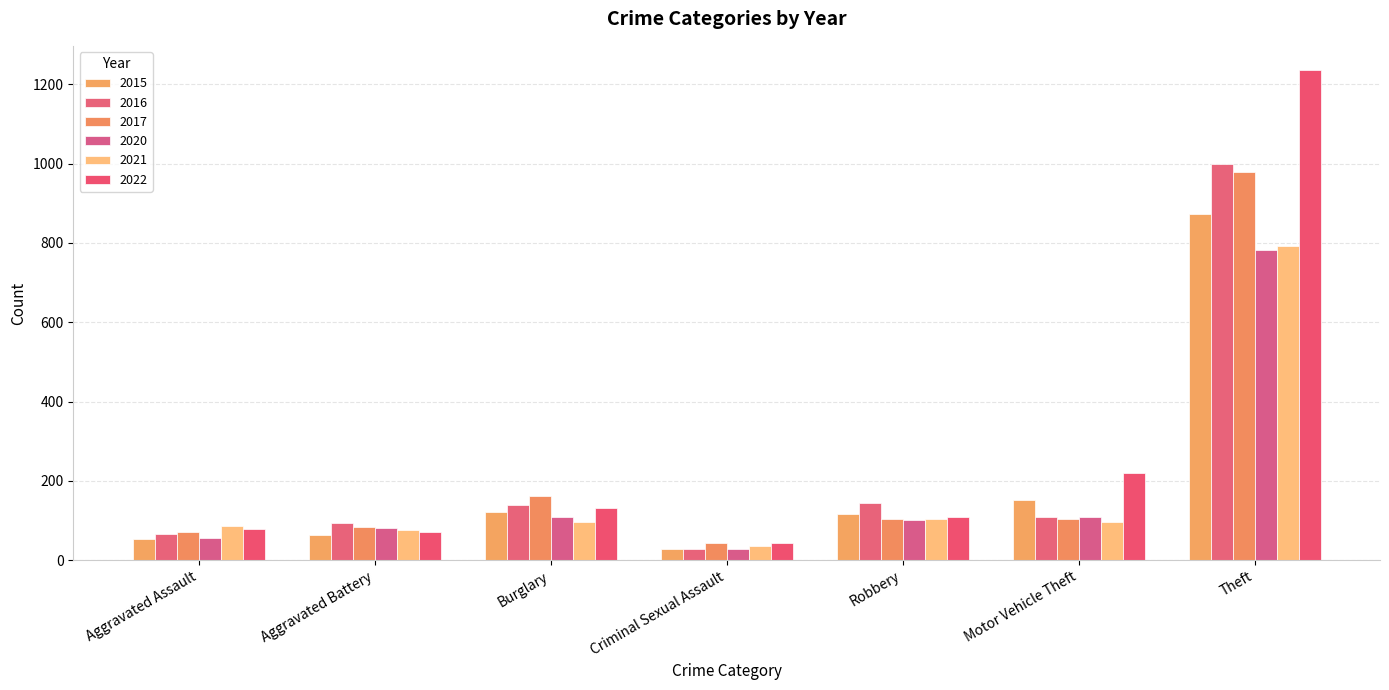

What is the total value across all series at Robbery?

681